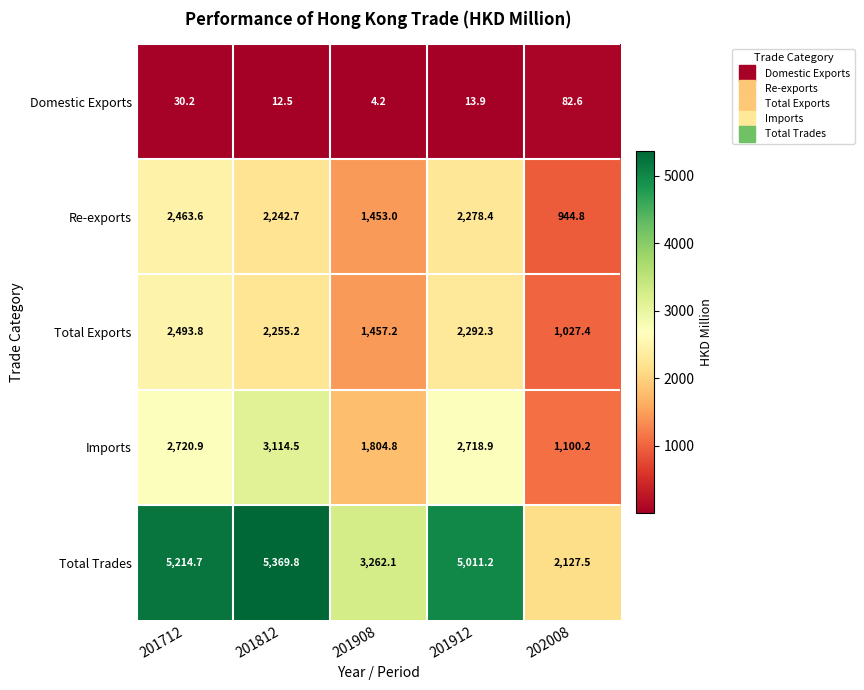

Reading left to right, what are all the values shown in this chart?

Domestic Exports: 30.2	12.5	4.2	13.9	82.6
Re-exports: 2463.6	2242.7	1453.0	2278.4	944.8
Total Exports: 2493.8	2255.2	1457.2	2292.3	1027.4
Imports: 2720.9	3114.5	1804.8	2718.9	1100.2
Total Trades: 5214.7	5369.8	3262.1	5011.2	2127.5